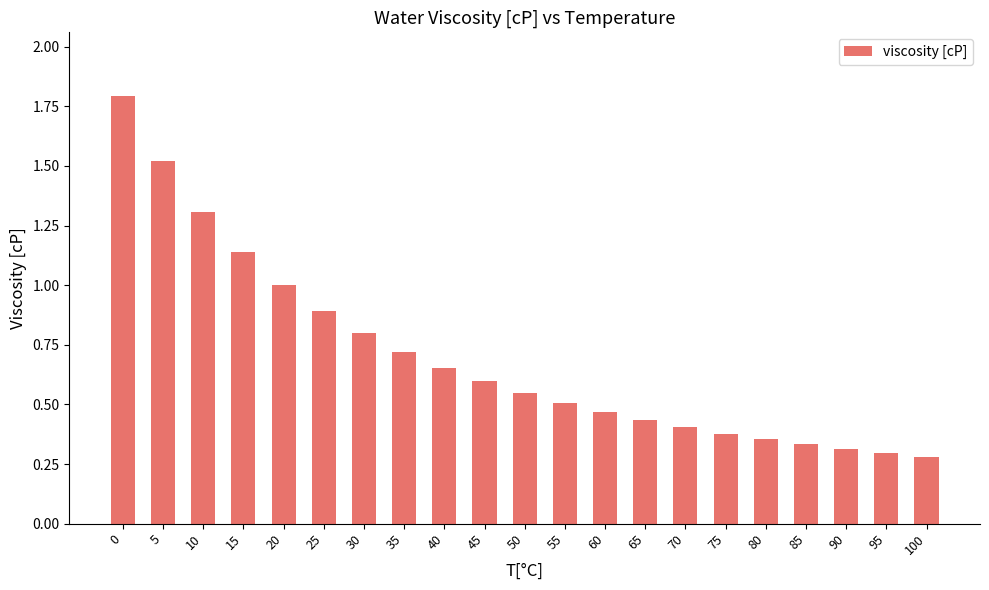

What is the greatest value displayed?

1.8